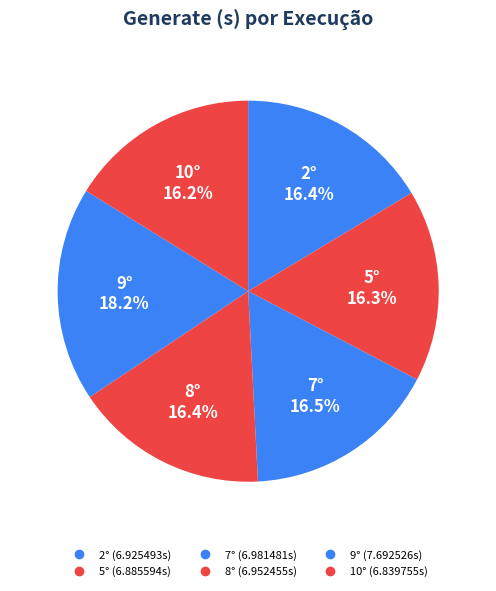

The 2° slice represents 25% of the pie. True or false?

False